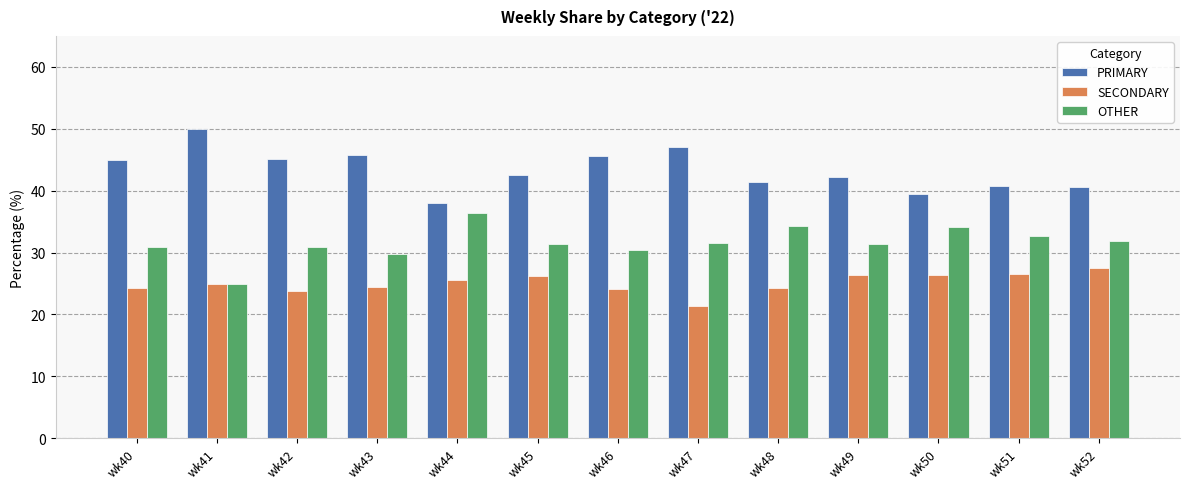

The value of SECONDARY at wk40 is 40.5. True or false?

False